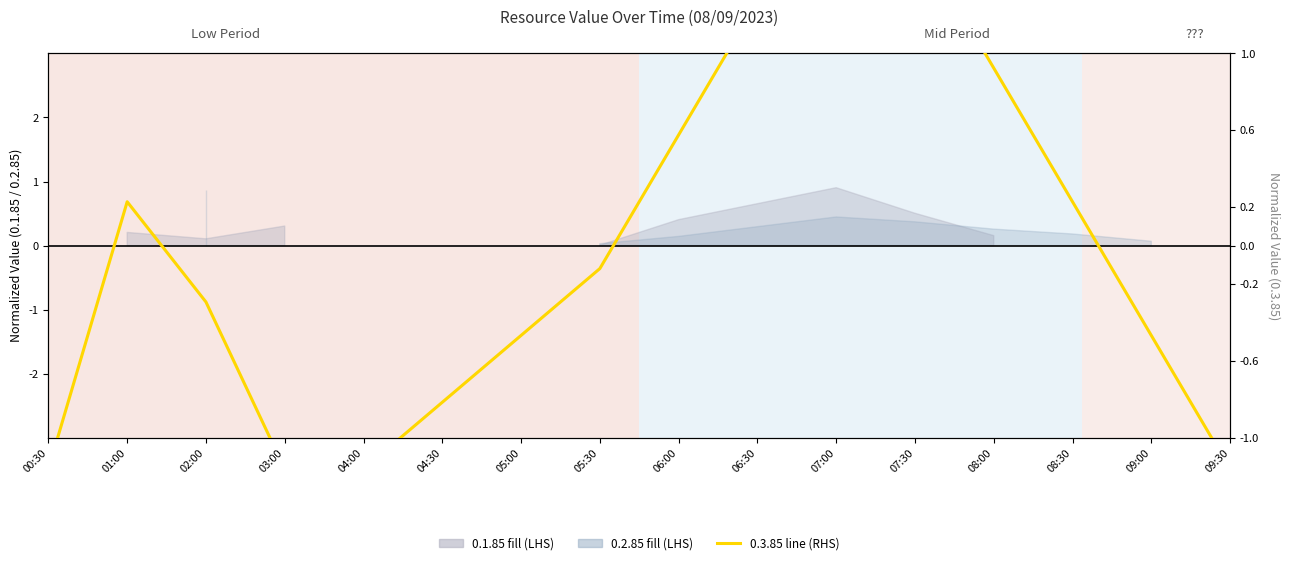

The chart shows a value of -0.1 at 05:30. True or false?

True